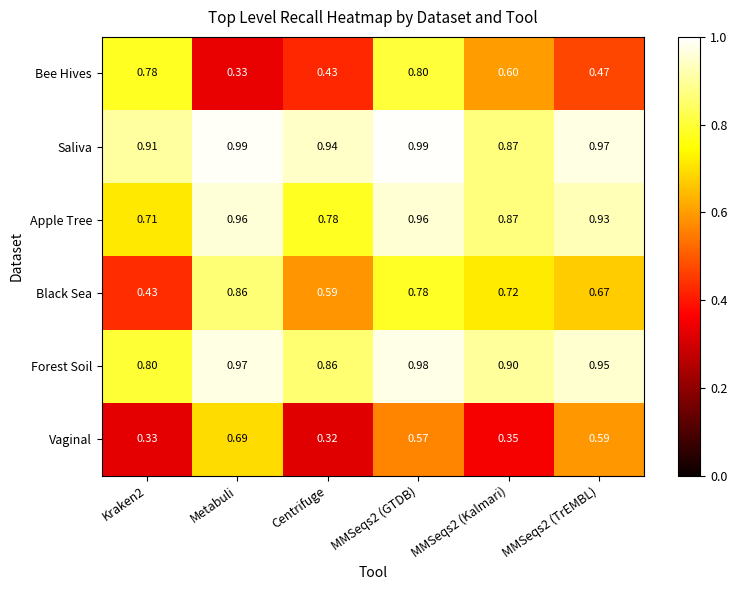

At MMSeqs2 (GTDB), list the series in order from largest to smallest.

Saliva, Forest Soil, Apple Tree, Bee Hives, Black Sea, Vaginal